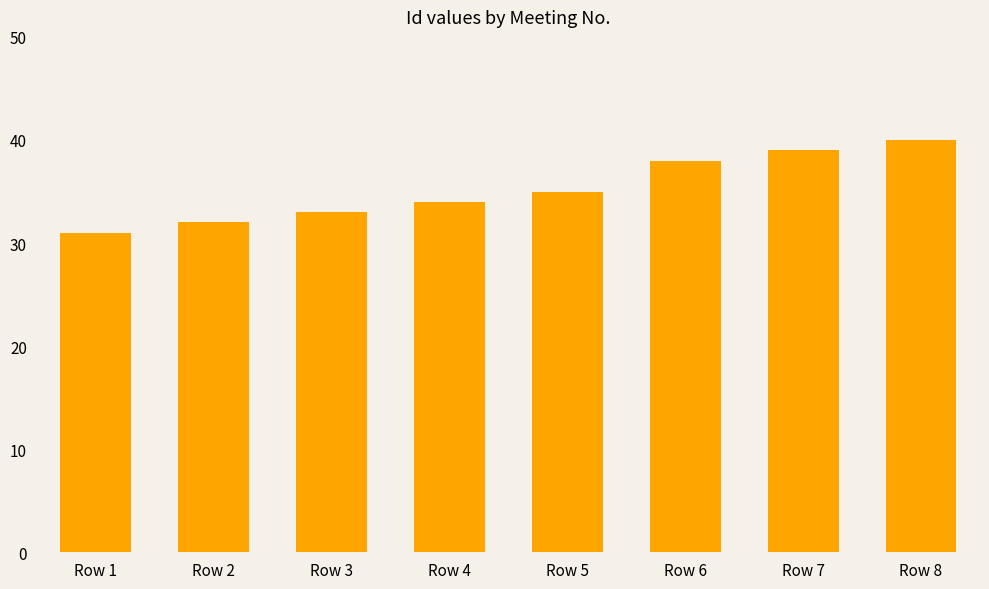

At which category does the chart reach its peak across all series?

Row 8